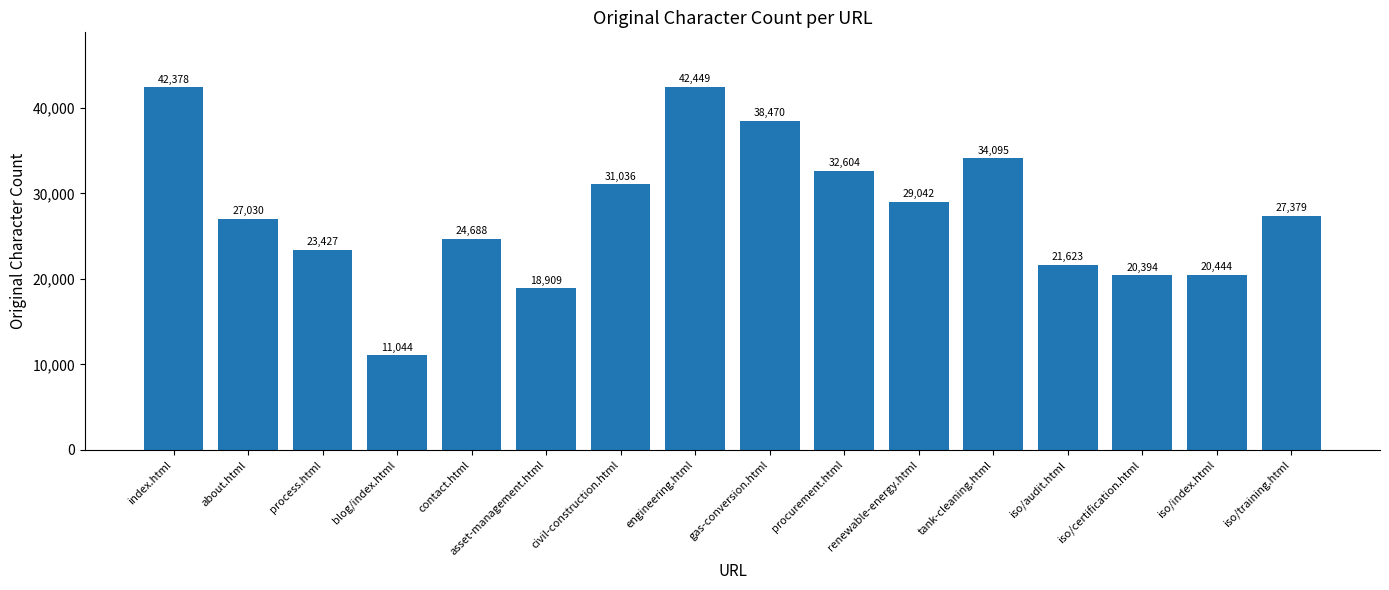

True or false: the data shows 14958 at blog/index.html.

False